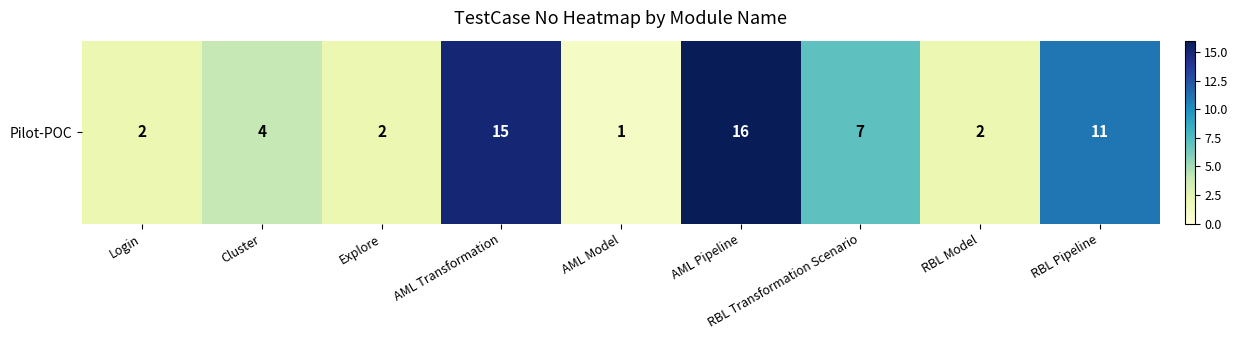

Reading right to left, extract all data points from this chart.

11	2	7	16	1	15	2	4	2